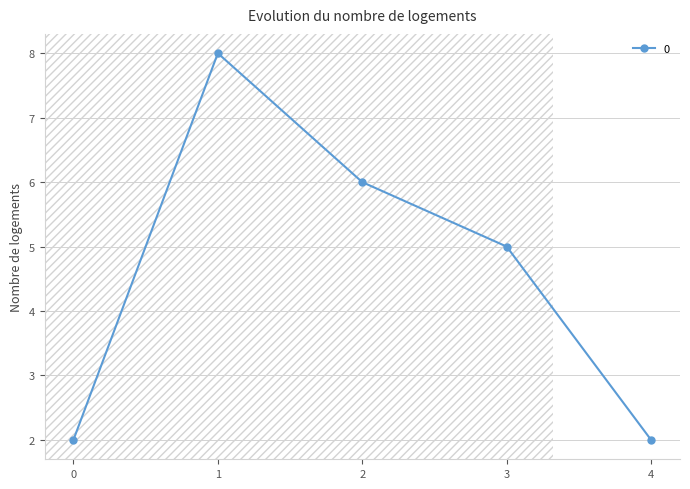

What is the change in value from 0 to 1?

+6